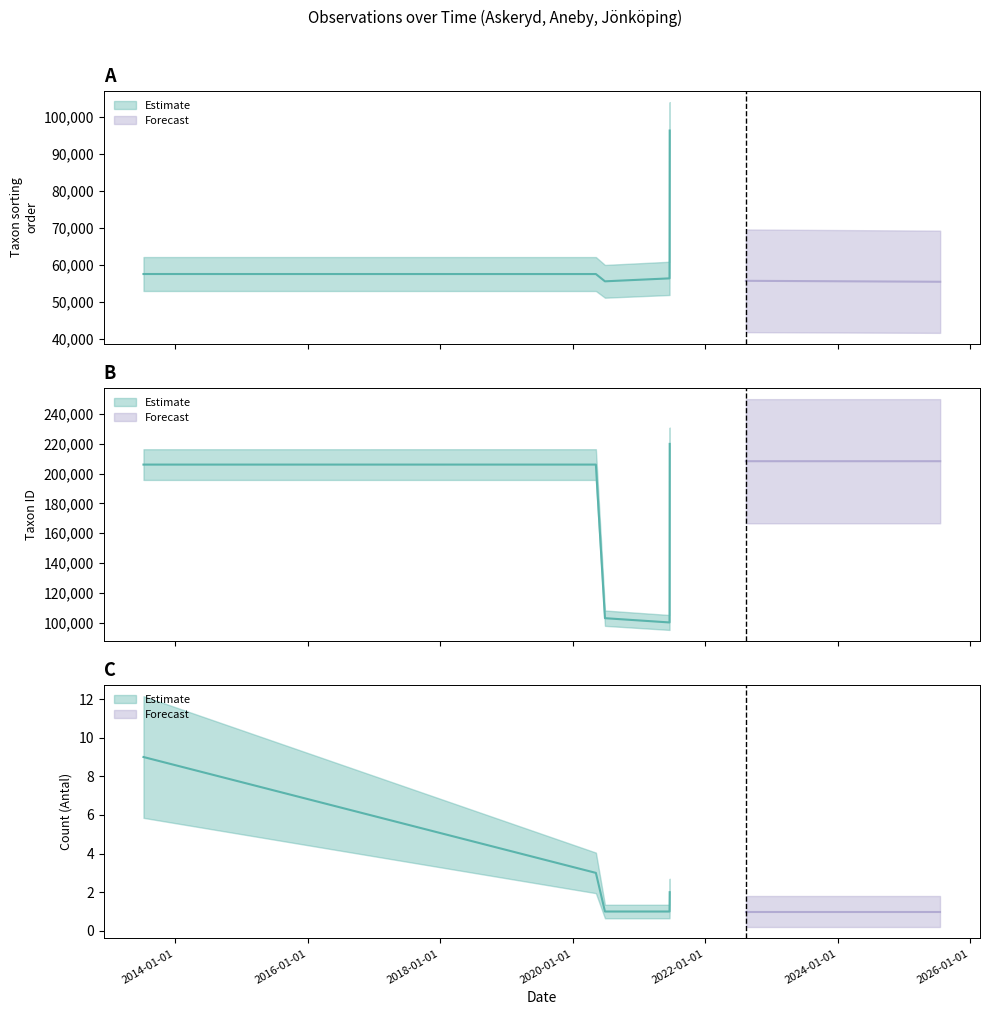

True or false: TaxonId has more than 2 interior local peaks.

False